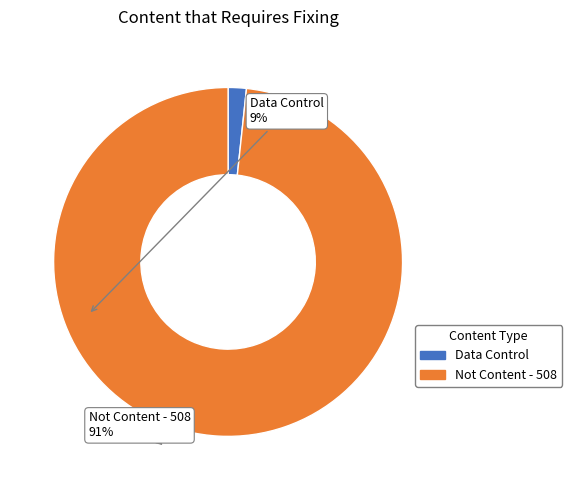

Rank the categories by value from highest to lowest.

Not Content - 508, Data Control